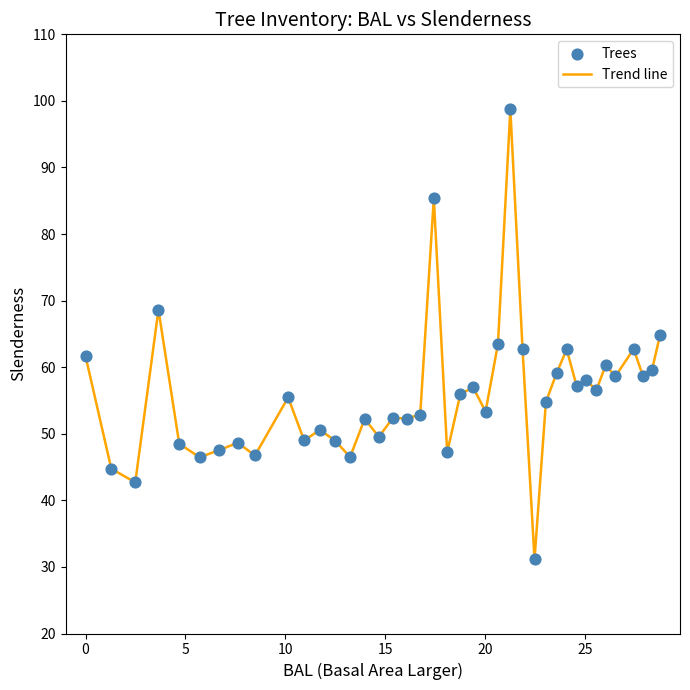

What is the smallest value displayed?

31.1